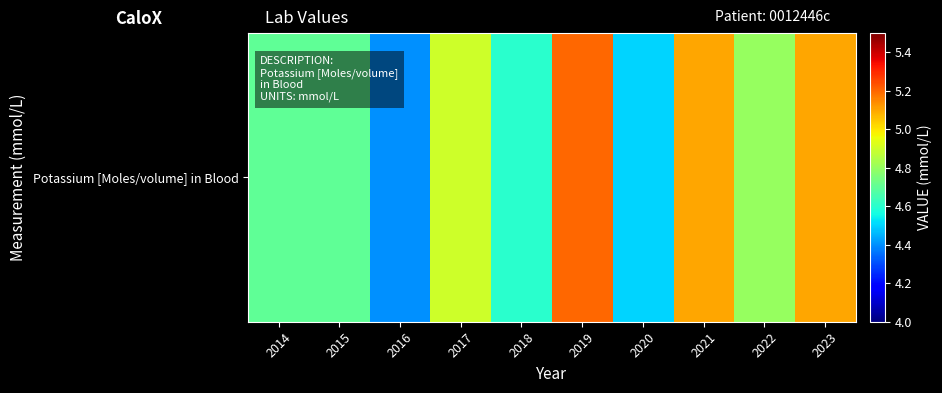

Reading right to left, transcribe all the data shown in this chart.

2023=5.1	2022=4.8	2021=5.1	2020=4.5	2019=5.2	2018=4.6	2017=4.9	2016=4.4	2015=4.7	2014=4.7